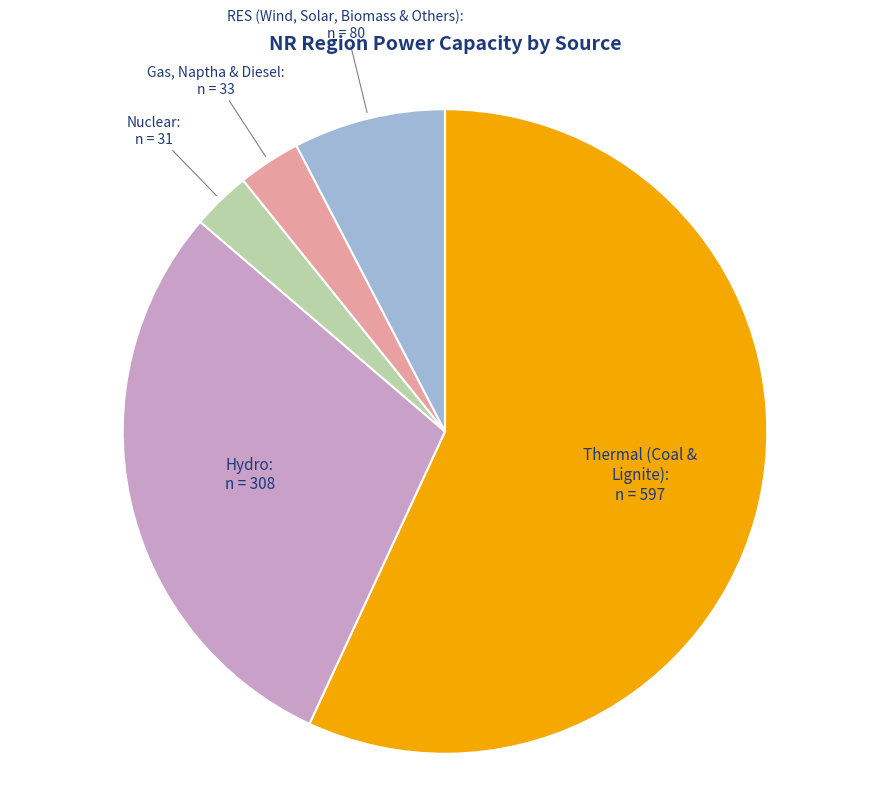

Count the number of slices in the pie.

5